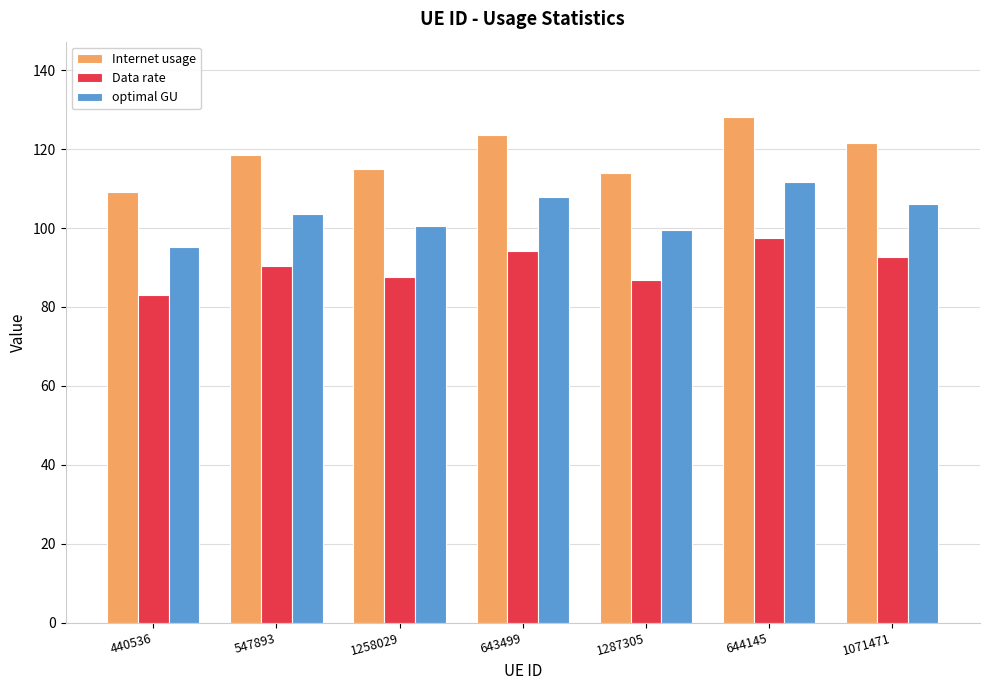

Are the bars grouped side by side (vs. stacked)?

Yes